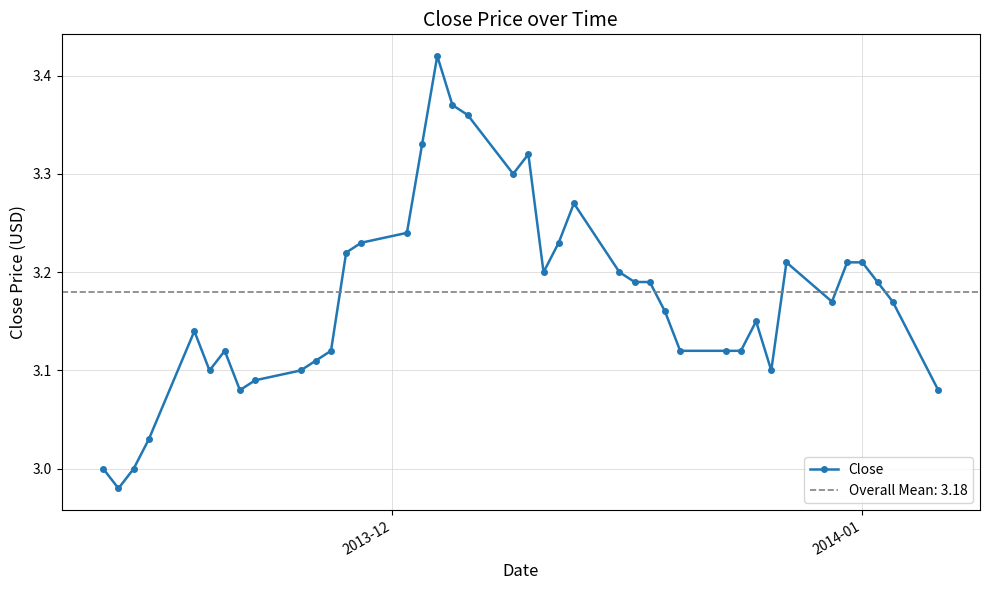

How many points are lower than both their immediate neighbors (excluding endpoints)?

7